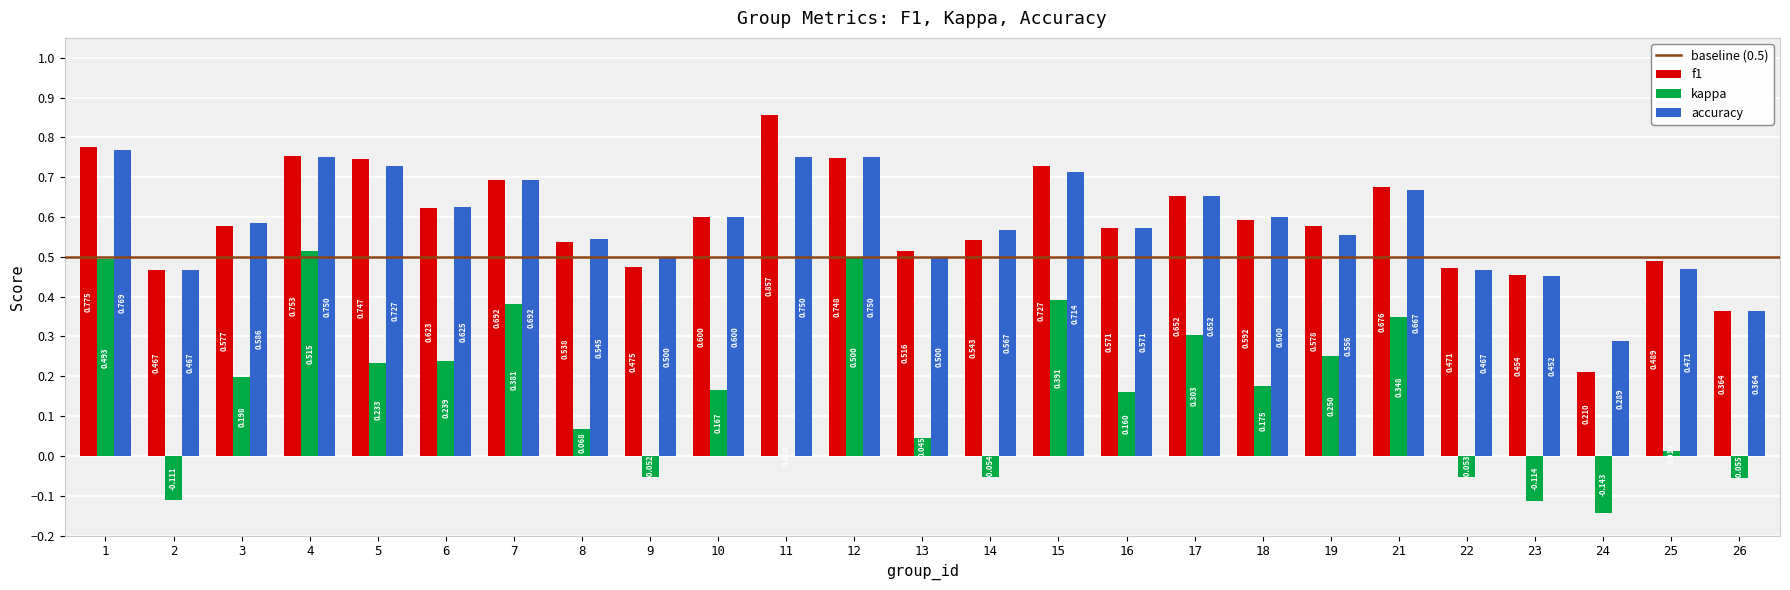

Which series changed the most between 3 and 21?

kappa